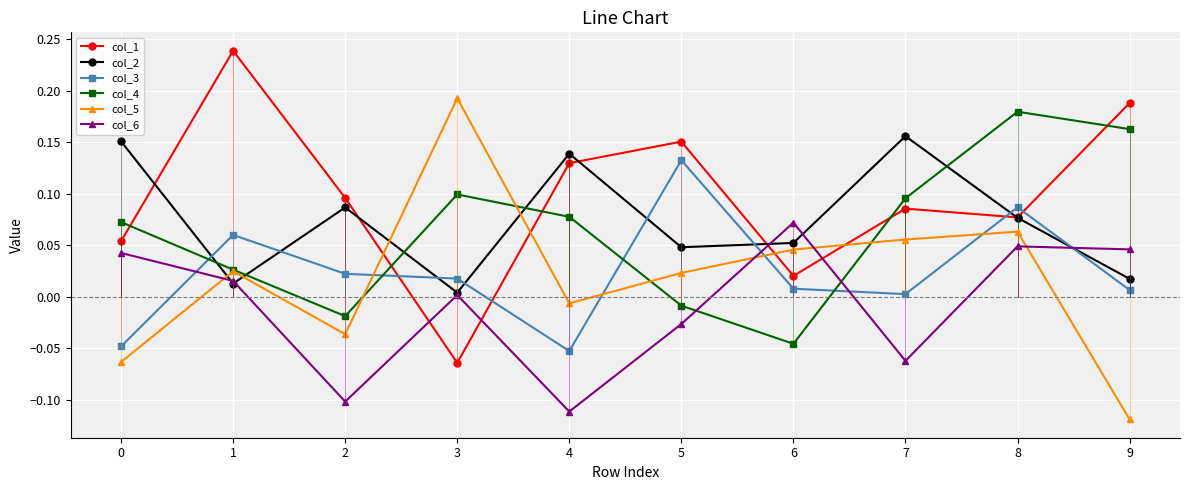

Is it true that col_1 equals 0.0 at 6?

True